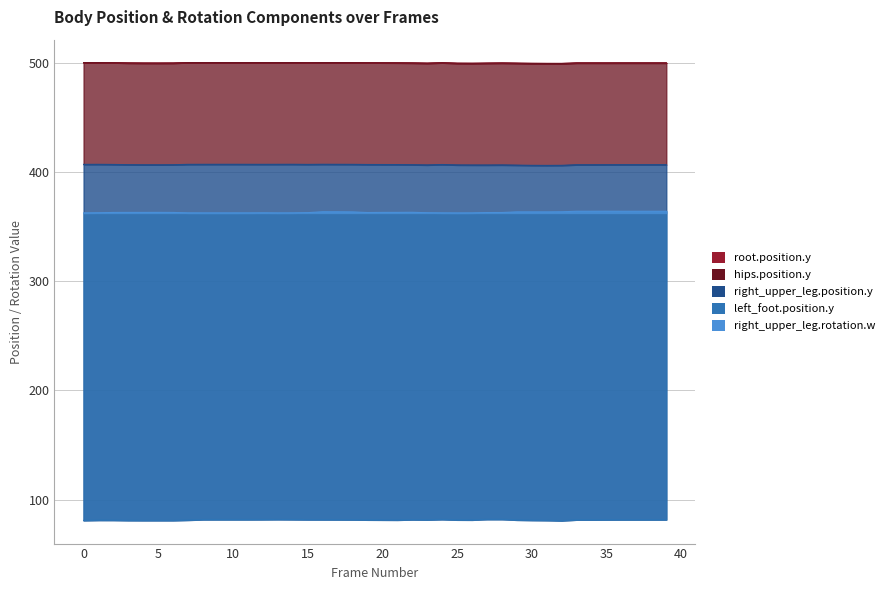

The root.position.y series shows 784.5 at 27. True or false?

False